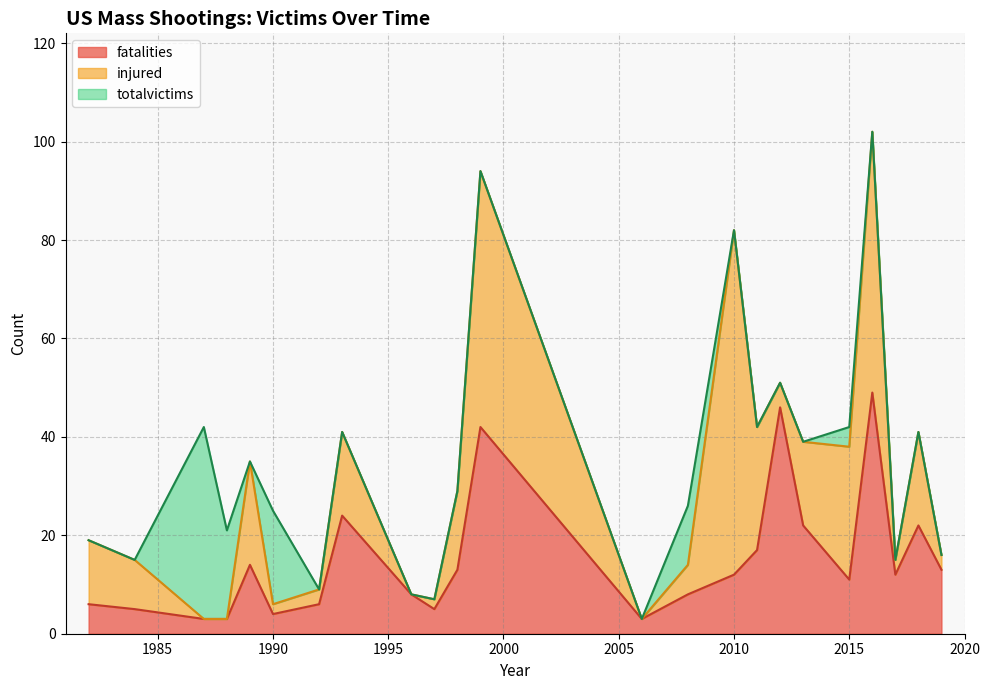

The value of fatalities at 2010 is 21. True or false?

False